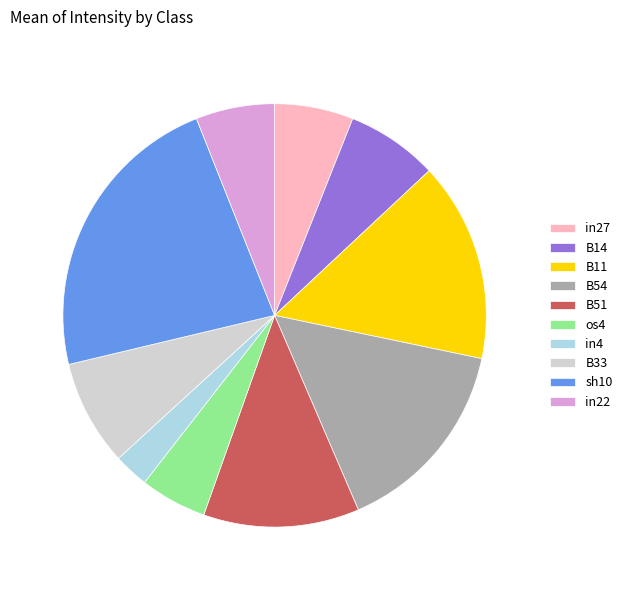

The B54 slice represents 15% of the pie. True or false?

True